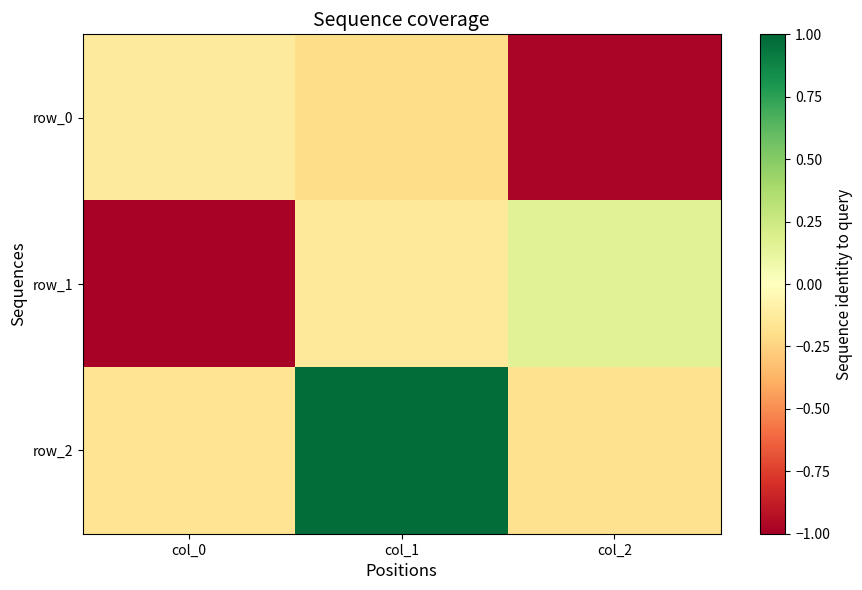

Is the value of row_1 at col_2 greater than the value of row_0 at col_0?

Yes